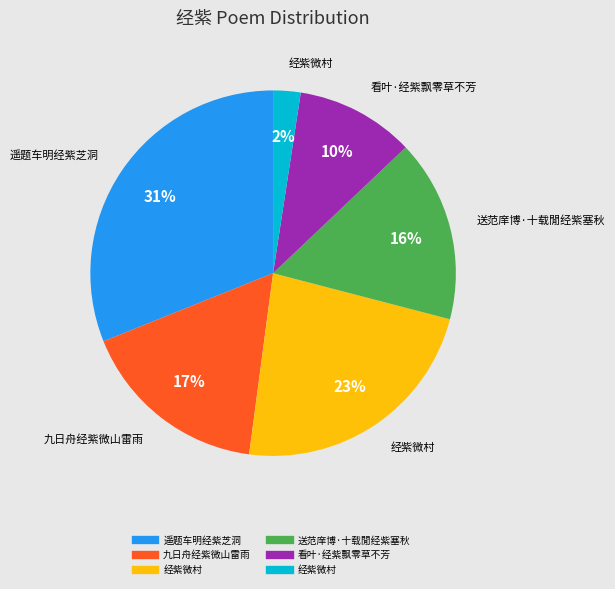

Does any single category account for the majority?

No